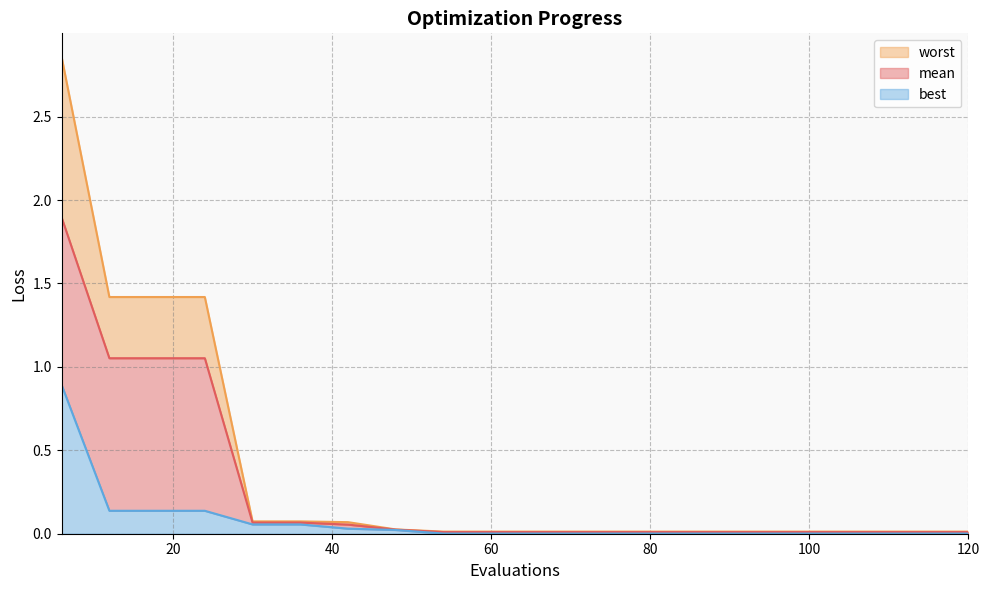

The value of best at 108 is 0.0. True or false?

True